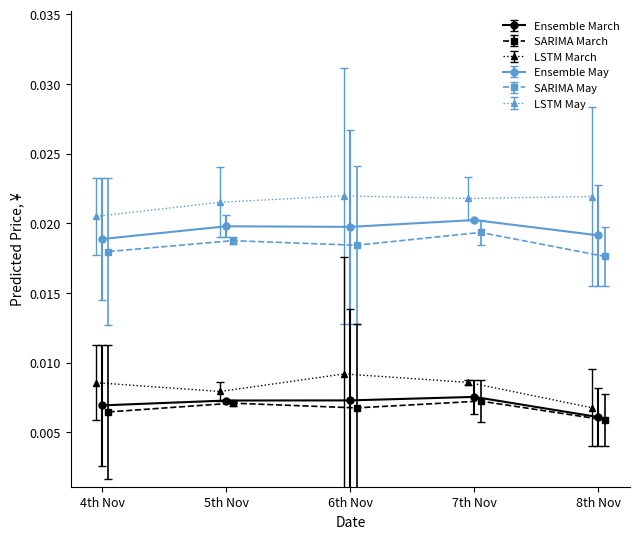

At how many categories does at least one series exceed 0?

5